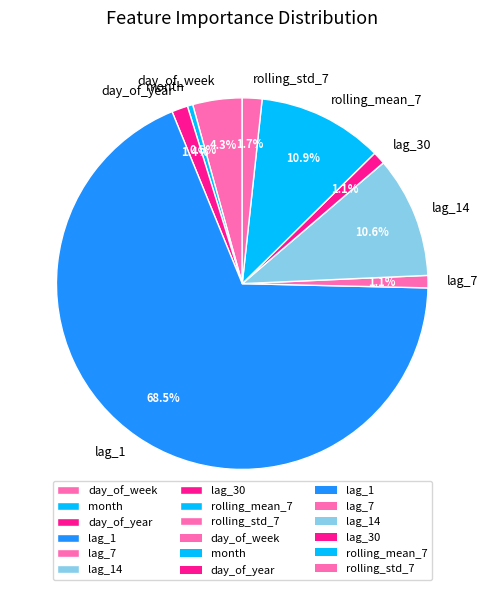

What is the largest slice in the pie chart?

lag_1